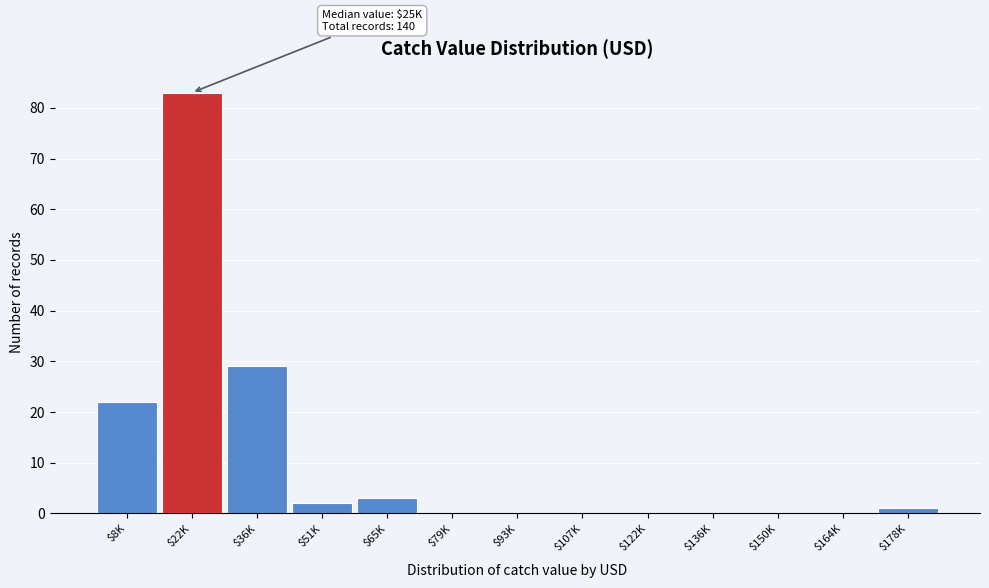

Is it true that the value at $36K is 39?

False